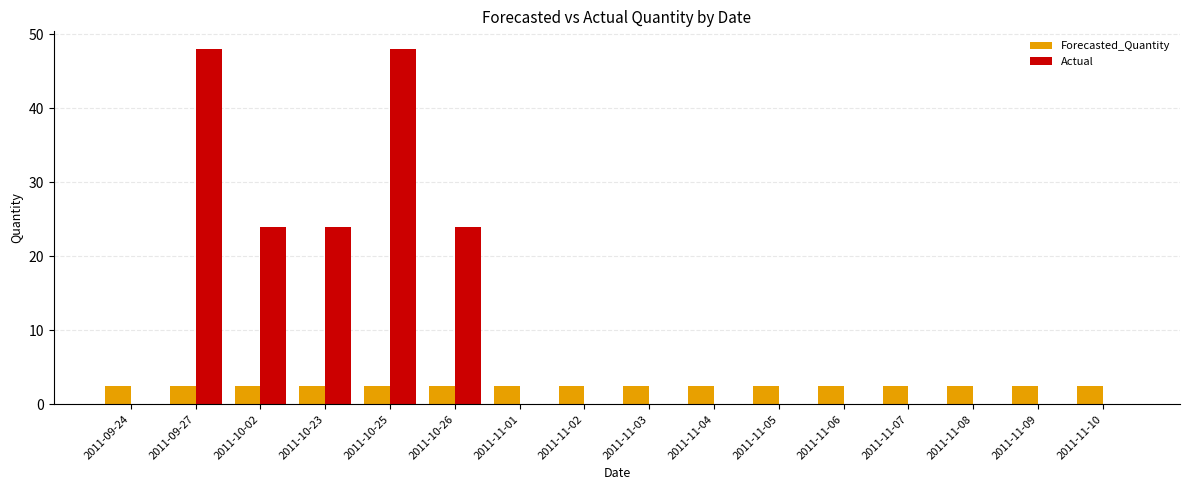

What is the total value across all series at 2011-11-06?

2.5